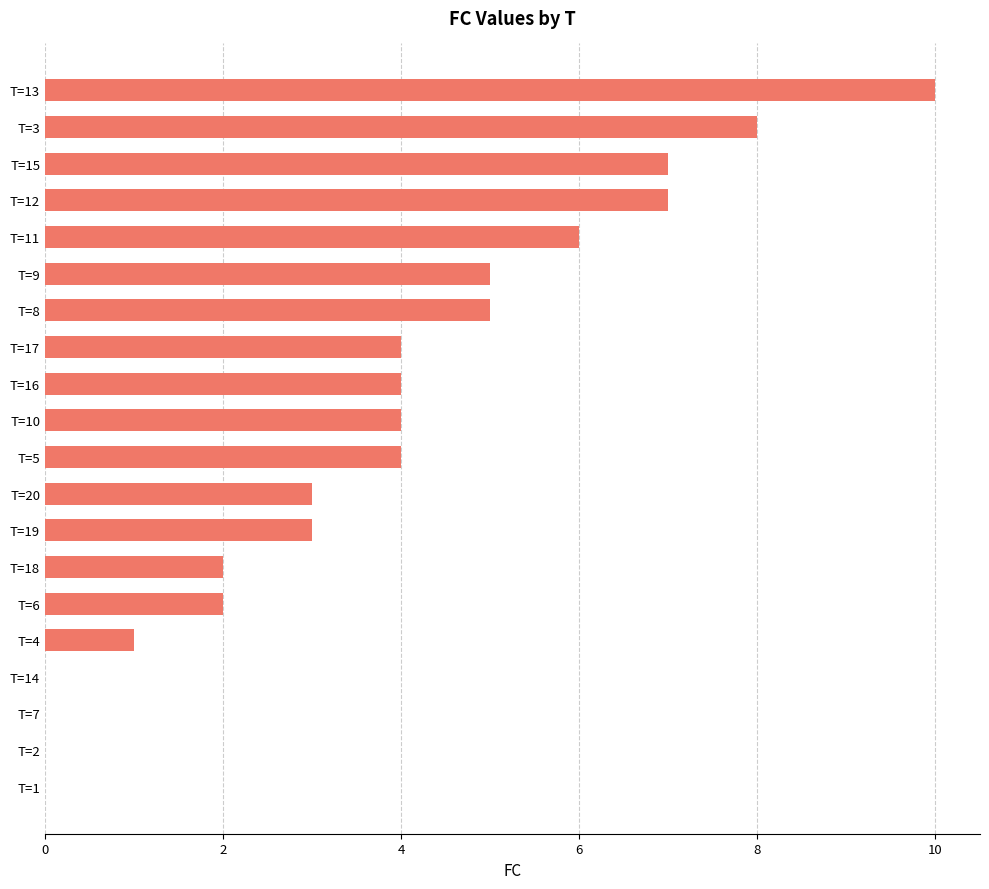

Approximately how many times larger is the value at T=13 compared to T=3?

1.2